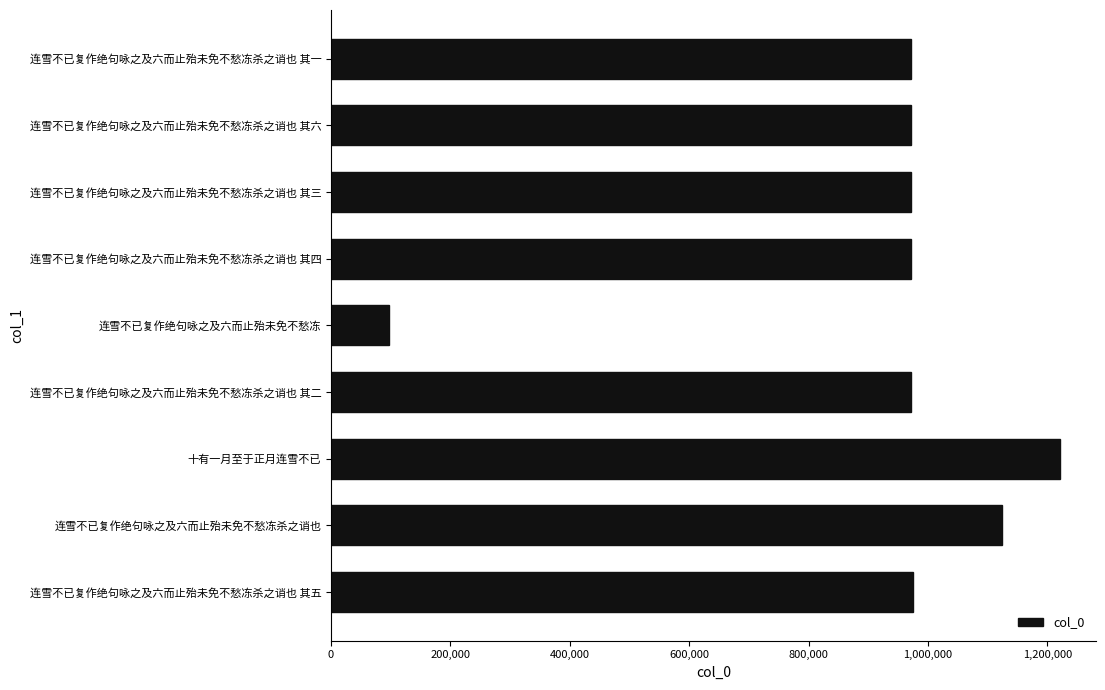

What is the sum of all values?

8272330